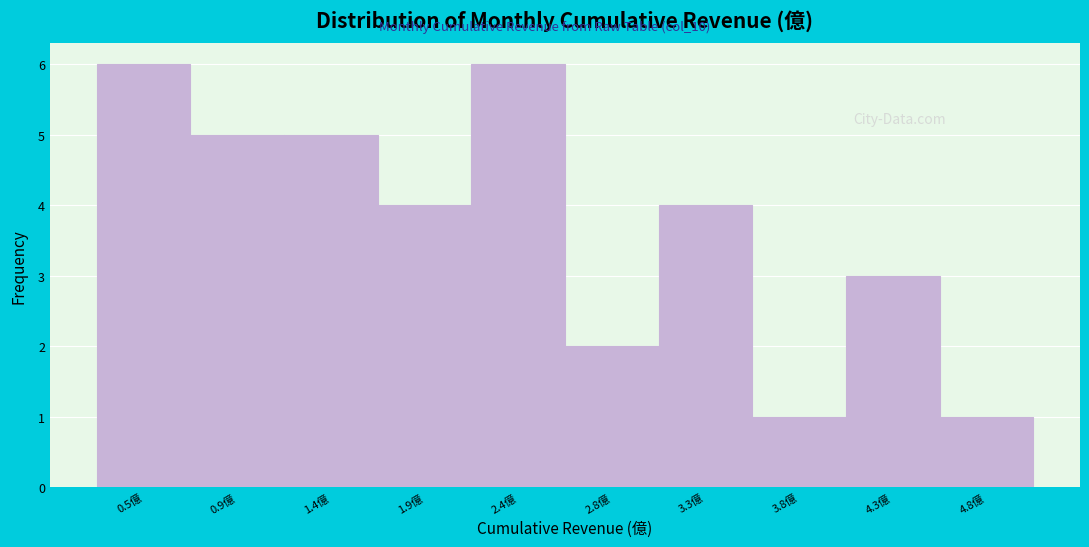

Reading left to right, transcribe this chart: for each bar, give the range it covers on the x-axis and its height. Neither the bar edges nor the heights are printed on the chart, so give them approximately, as read against the axes.

0.20 to 0.70: 6
0.70 to 1.15: 5
1.15 to 1.65: 5
1.65 to 2.15: 4
2.15 to 2.60: 6
2.60 to 3.10: 2
3.10 to 3.55: 4
3.55 to 4.05: 1
4.05 to 4.50: 3
4.50 to 5.00: 1